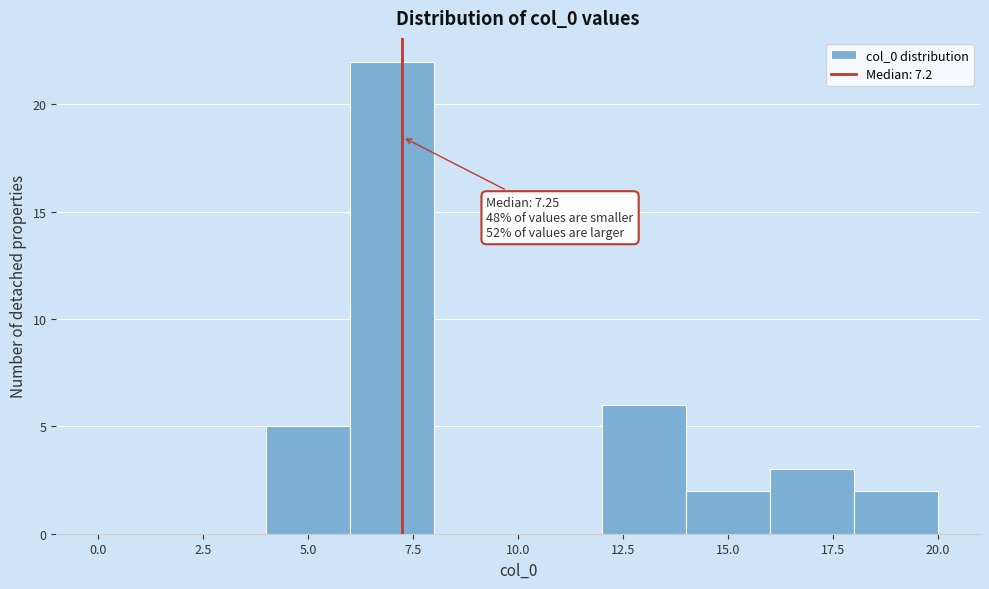

Which range on the x-axis has the tallest bar?

6 to 8